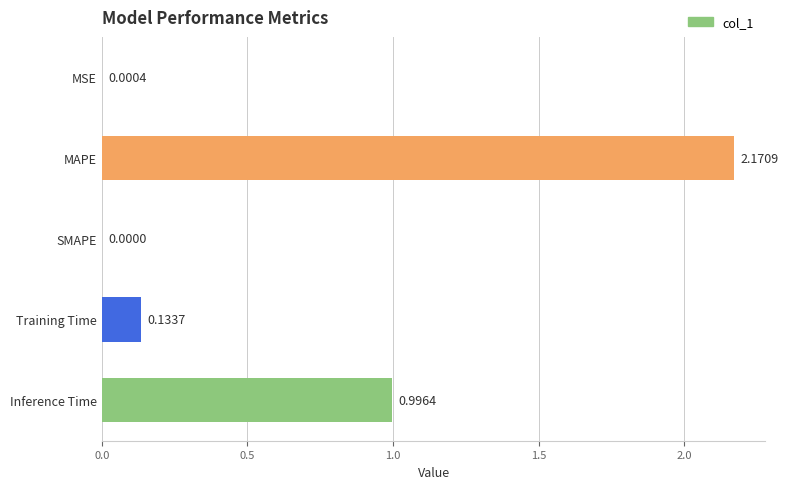

What is the change in value from MSE to MAPE?

+2.2